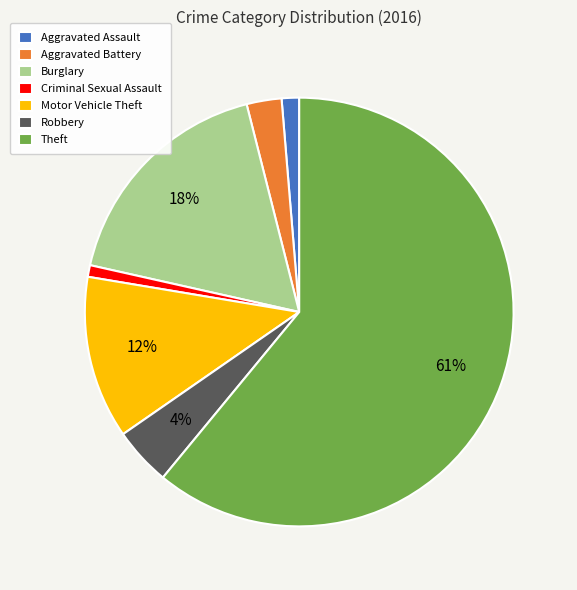

To the nearest percent, what percentage of the pie is Theft?

61%